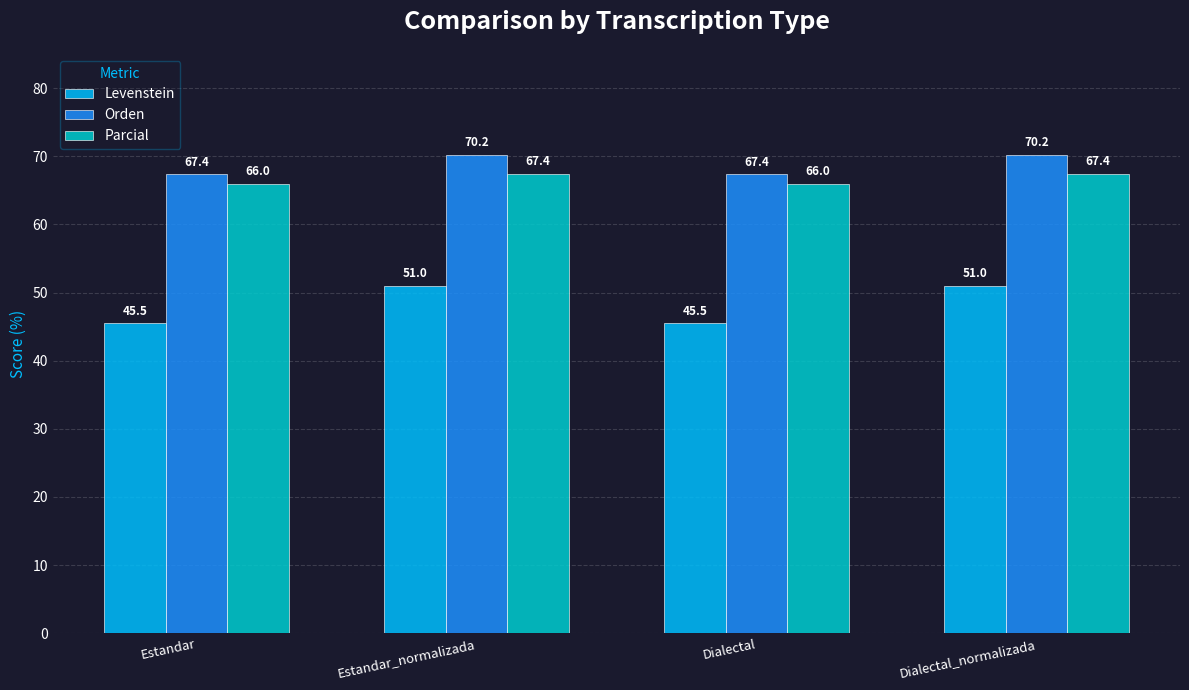

What are all the series names shown in the legend?

Levenstein, Orden, Parcial